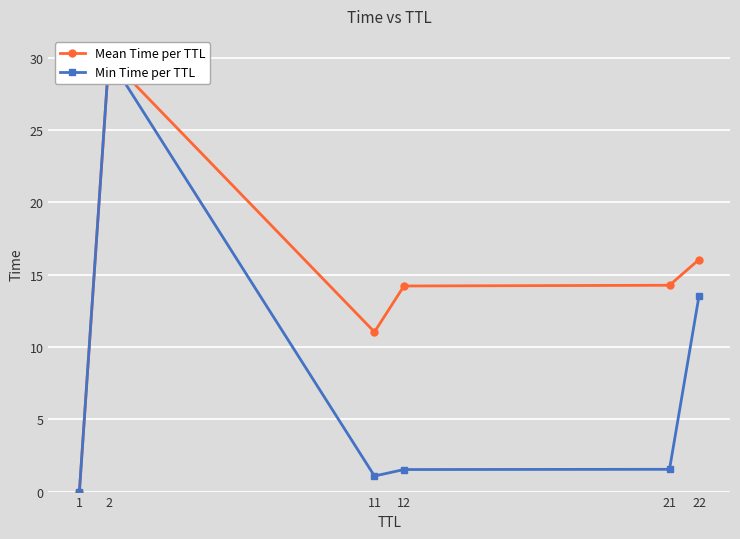

Does the chart display data point markers on the line(s)?

Yes